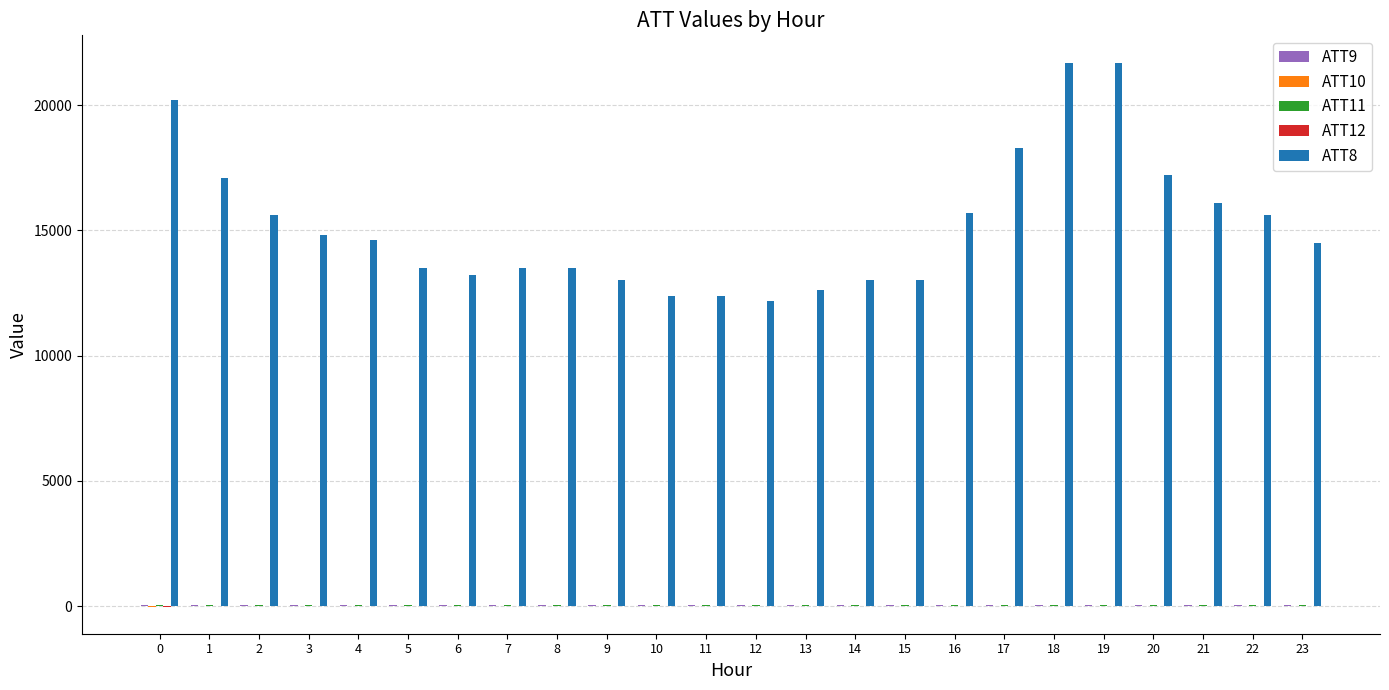

Which series has the largest range (max minus min)?

ATT8